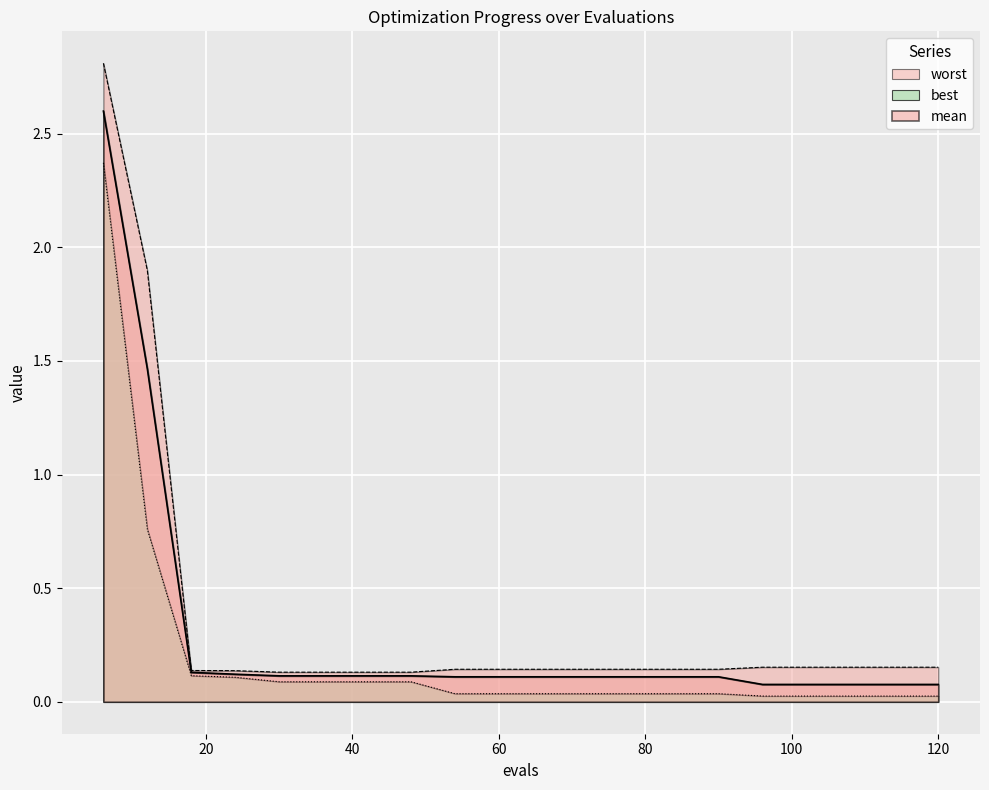

True or false: worst and best intersect in this chart.

False